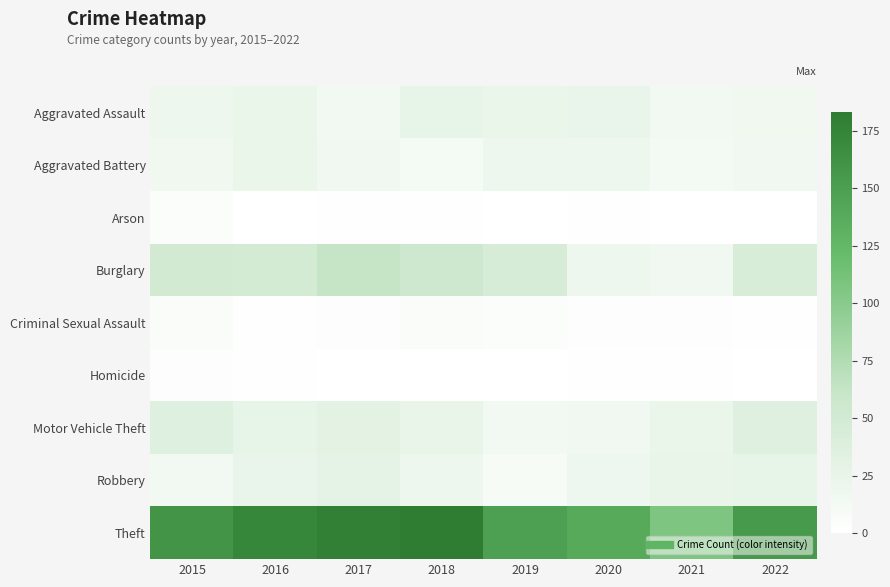

What is the difference between the highest and lowest values at 2020?

136